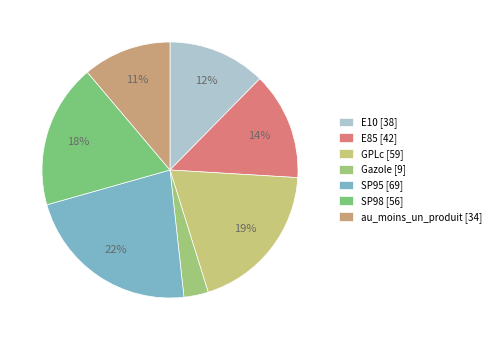

To the nearest percent, what percentage of the pie is au_moins_un_produit?

11%